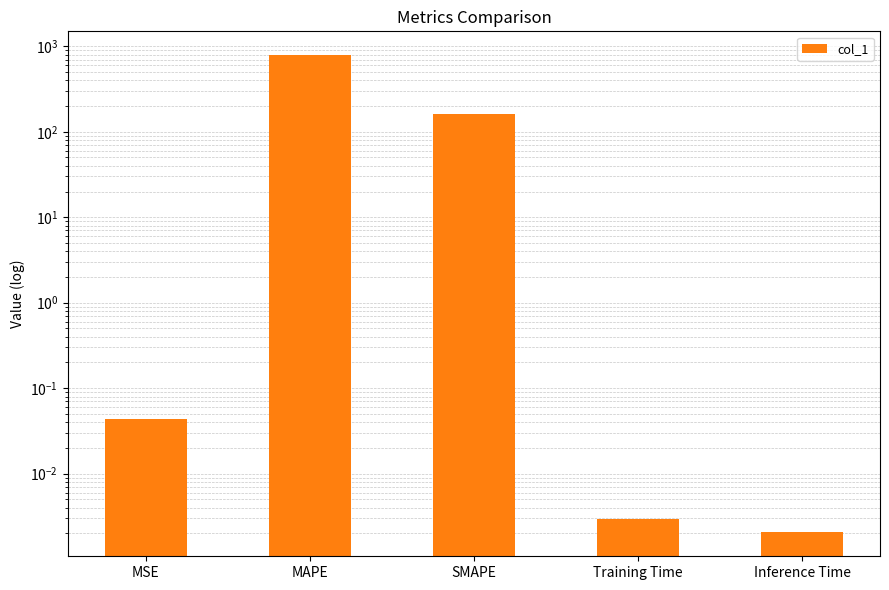

Rank the categories by value from highest to lowest.

MAPE, SMAPE, MSE, Training Time, Inference Time